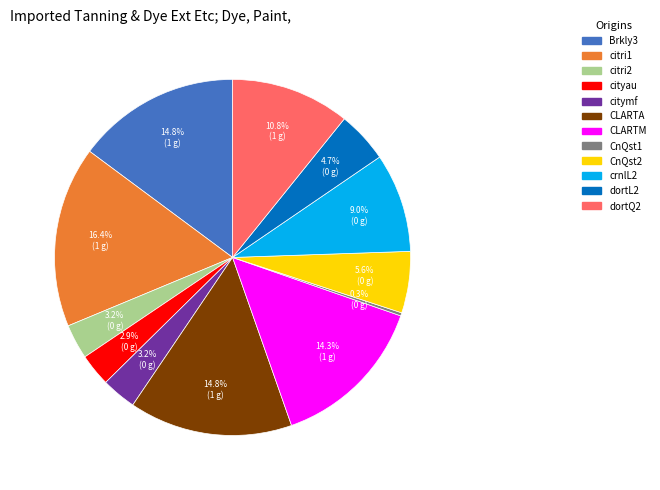

Does any single category account for the majority?

No